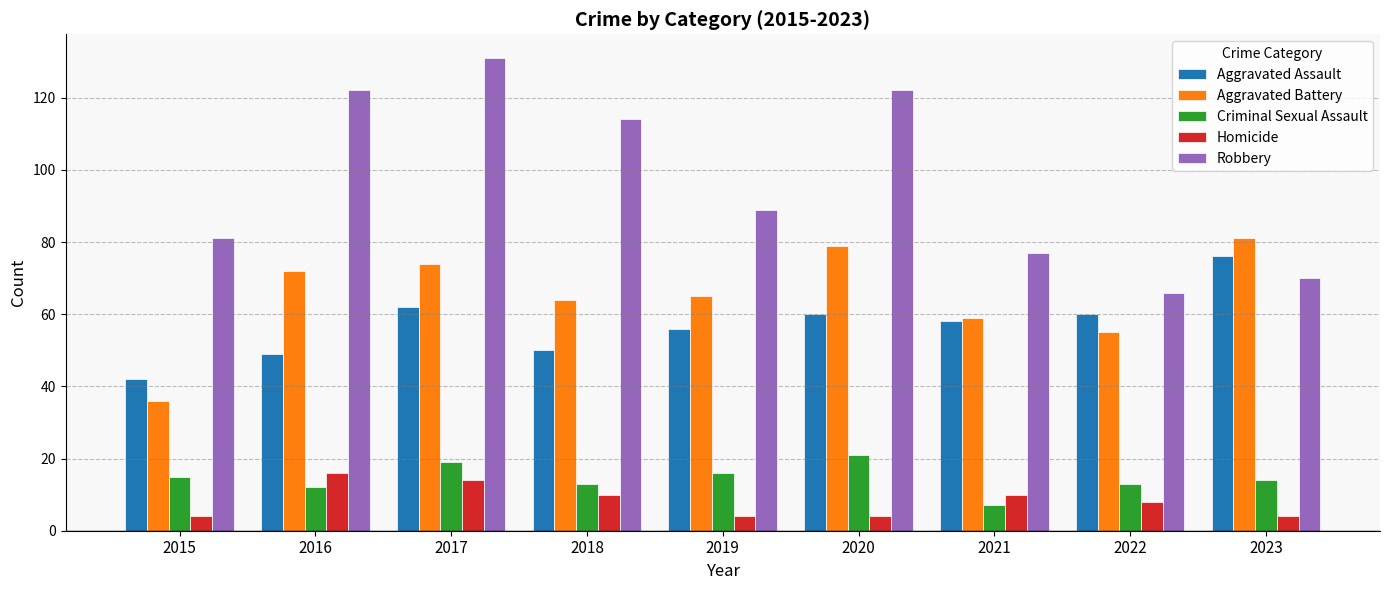

Rank the series at 2016 from lowest to highest value.

Criminal Sexual Assault, Homicide, Aggravated Assault, Aggravated Battery, Robbery